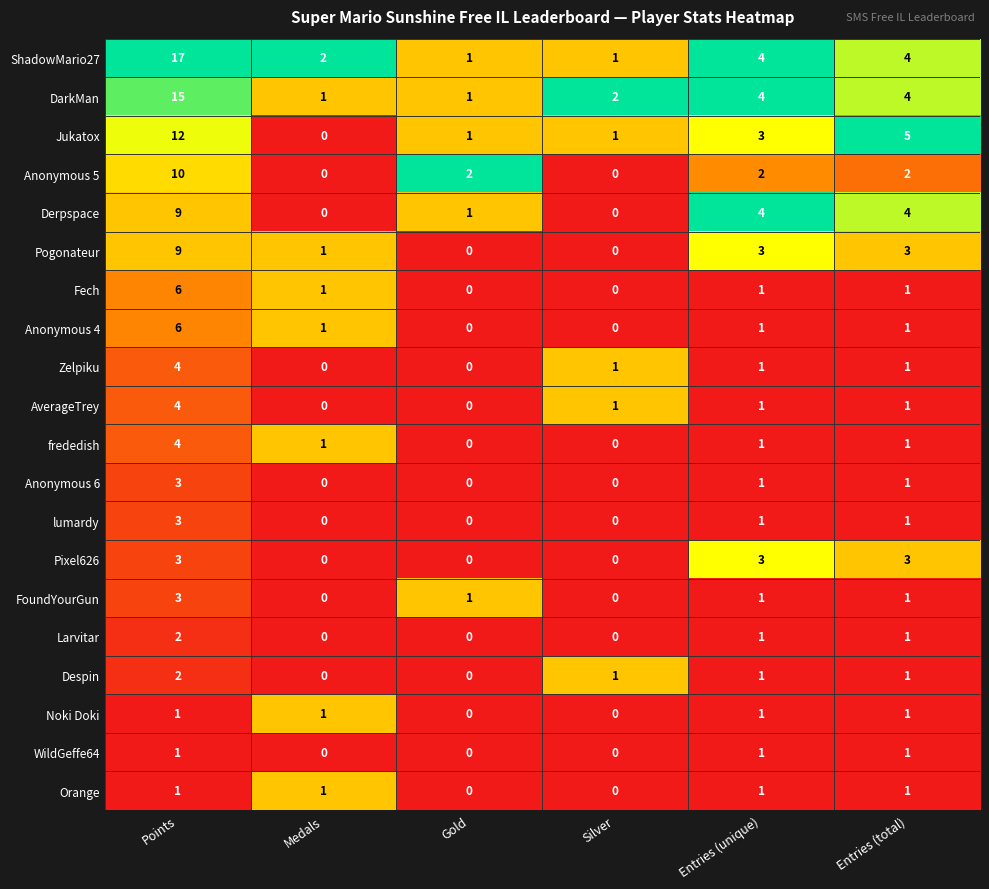

What is the greatest value displayed?

17